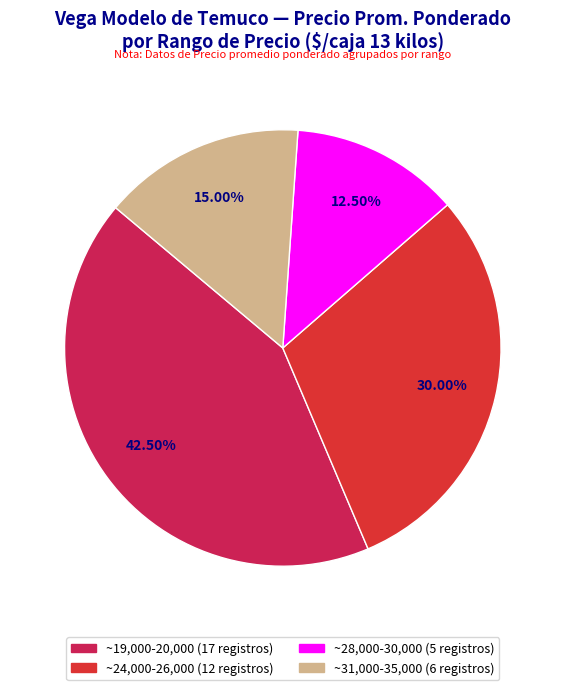

Is there a majority slice in this chart?

No